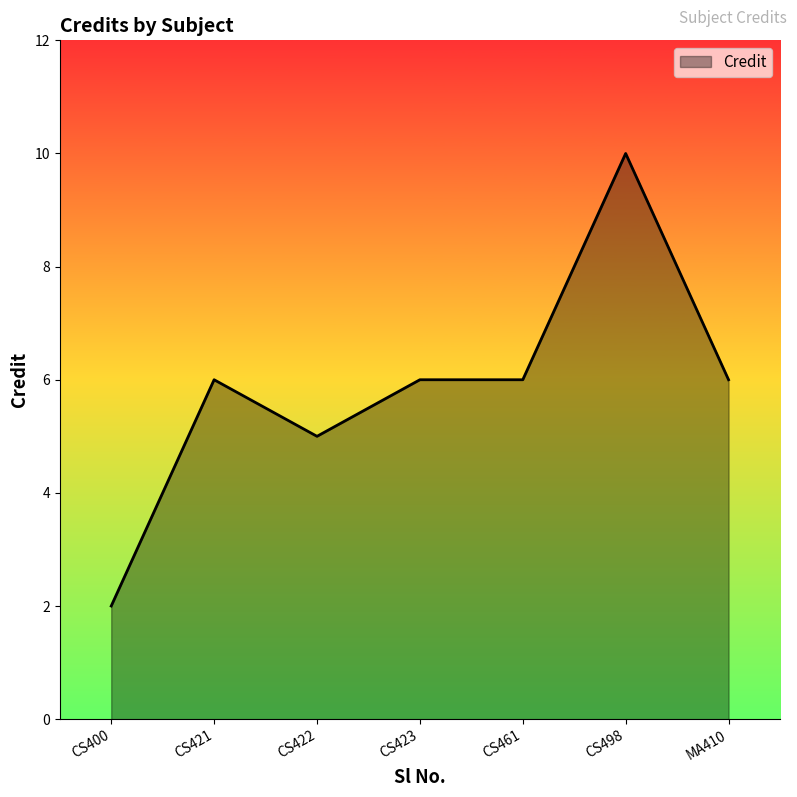

True or false: there are more than 1 points higher than both neighbors.

True